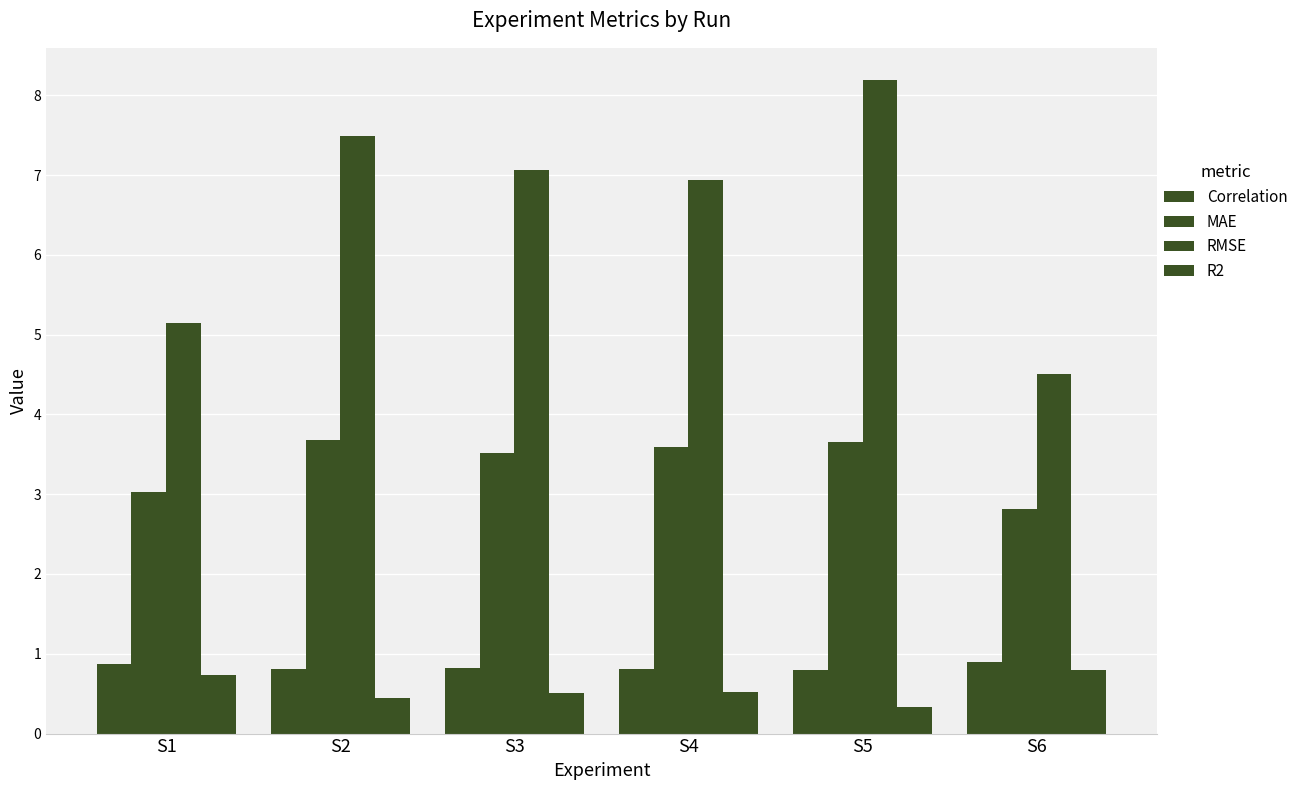

At which category is the sum across all series the highest?

S5